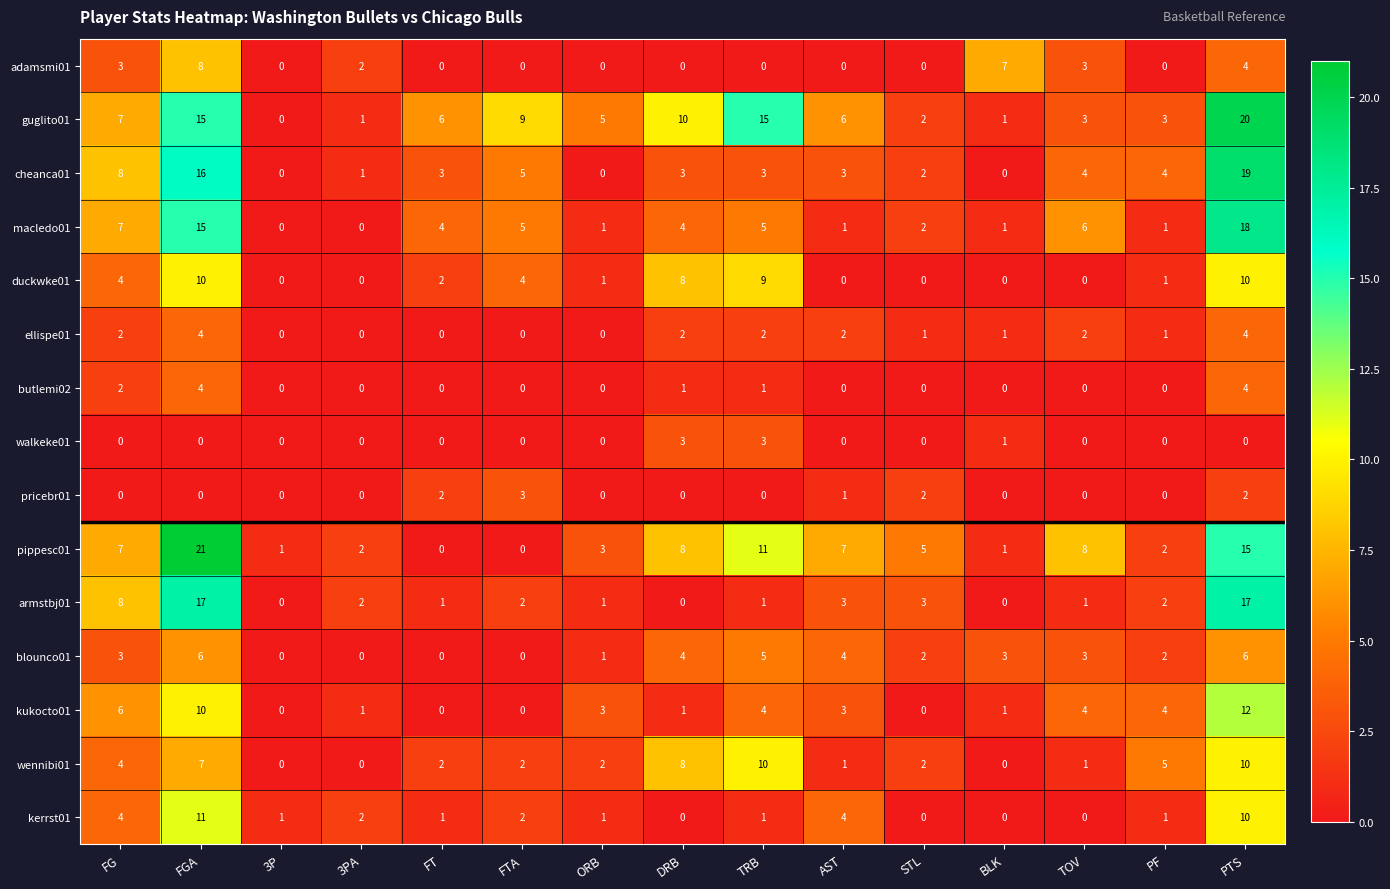

What is the difference between the second highest and second lowest values in the pippesc01 series?

15